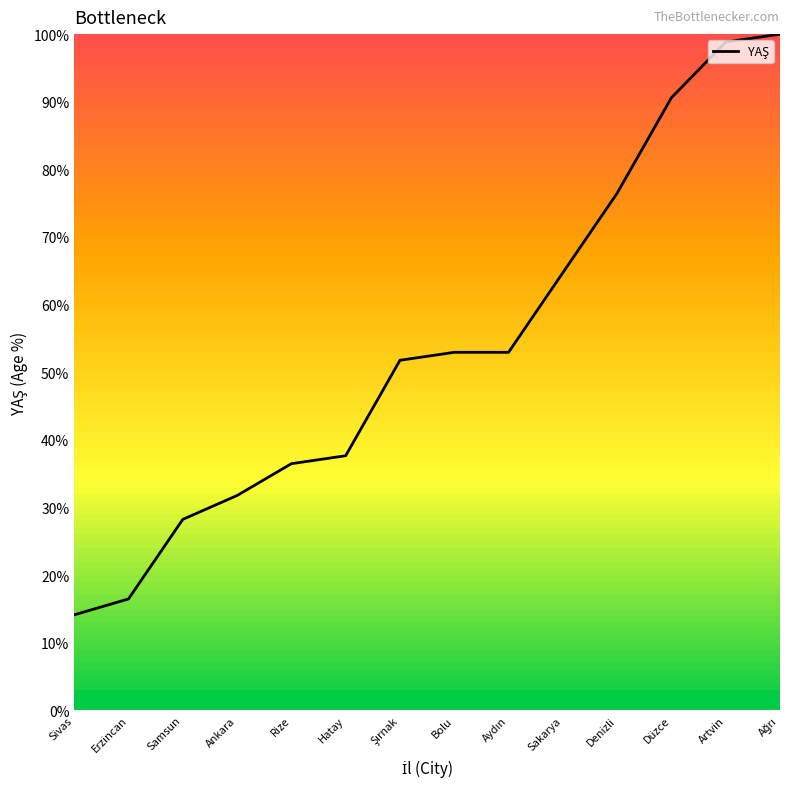

Count the number of categories in the chart.

14